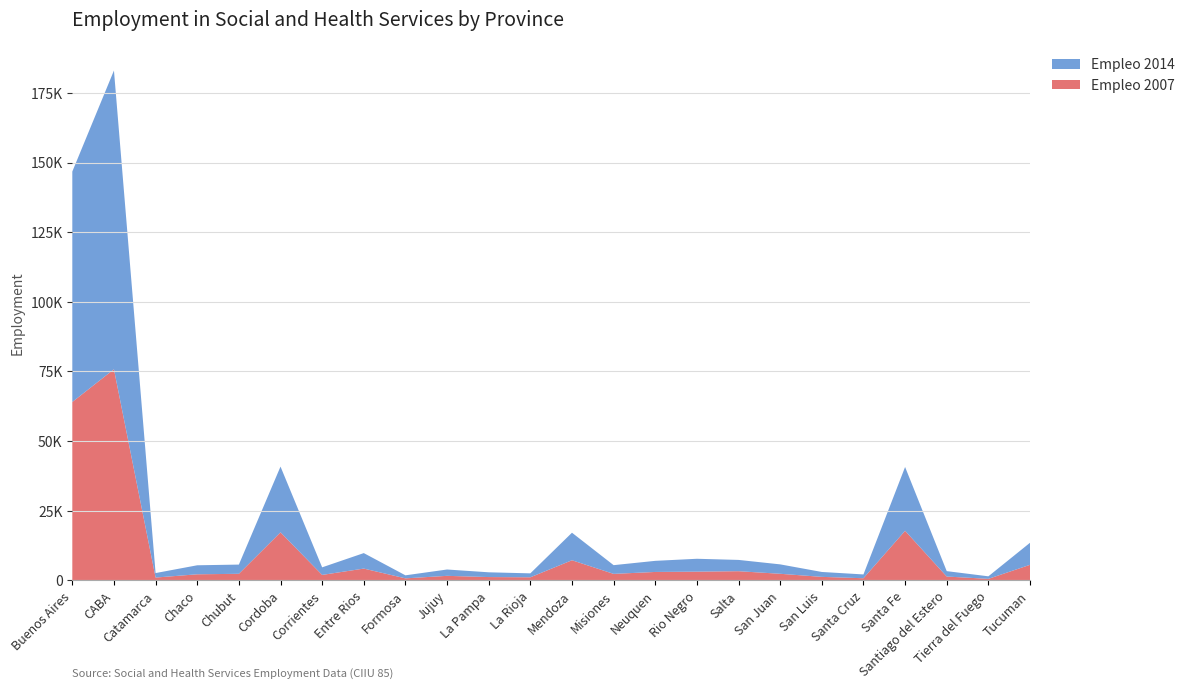

Reading right to left, extract all data points from this chart.

Empleo 2007: Tucuman=5609.8	Tierra del Fuego=574.5	Santiago del Estero=1403.5	Santa Fe=17819.2	Santa Cruz=794.5	San Luis=1284.5	San Juan=2393.2	Salta=3318.8	Rio Negro=3161.2	Neuquen=3050.0	Misiones=2358.8	Mendoza=7248.5	La Rioja=1132.0	La Pampa=1216.0	Jujuy=1654.0	Formosa=750.8	Entre Rios=4259.0	Corrientes=1988.5	Cordoba=17270.2	Chubut=2383.8	Chaco=2210.0	Catamarca=1038.2	CABA=75796.0	Buenos Aires=64055.2
Empleo 2014: Tucuman=7911.2	Tierra del Fuego=908.8	Santiago del Estero=1940.0	Santa Fe=22901.0	Santa Cruz=1364.5	San Luis=1761.5	San Juan=3378.2	Salta=4051.0	Rio Negro=4617.5	Neuquen=3986.0	Misiones=3128.8	Mendoza=9884.5	La Rioja=1415.2	La Pampa=1707.5	Jujuy=2273.0	Formosa=1089.2	Entre Rios=5559.0	Corrientes=2717.8	Cordoba=23593.0	Chubut=3310.5	Chaco=3233.2	Catamarca=1610.0	CABA=107218.8	Buenos Aires=82702.5